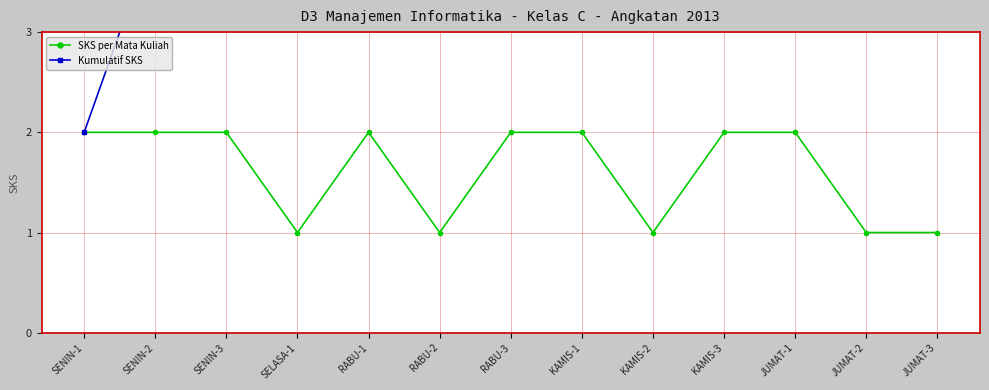

Rank the series by their average value, from lowest to highest.

SKS per Mata Kuliah, Kumulatif SKS